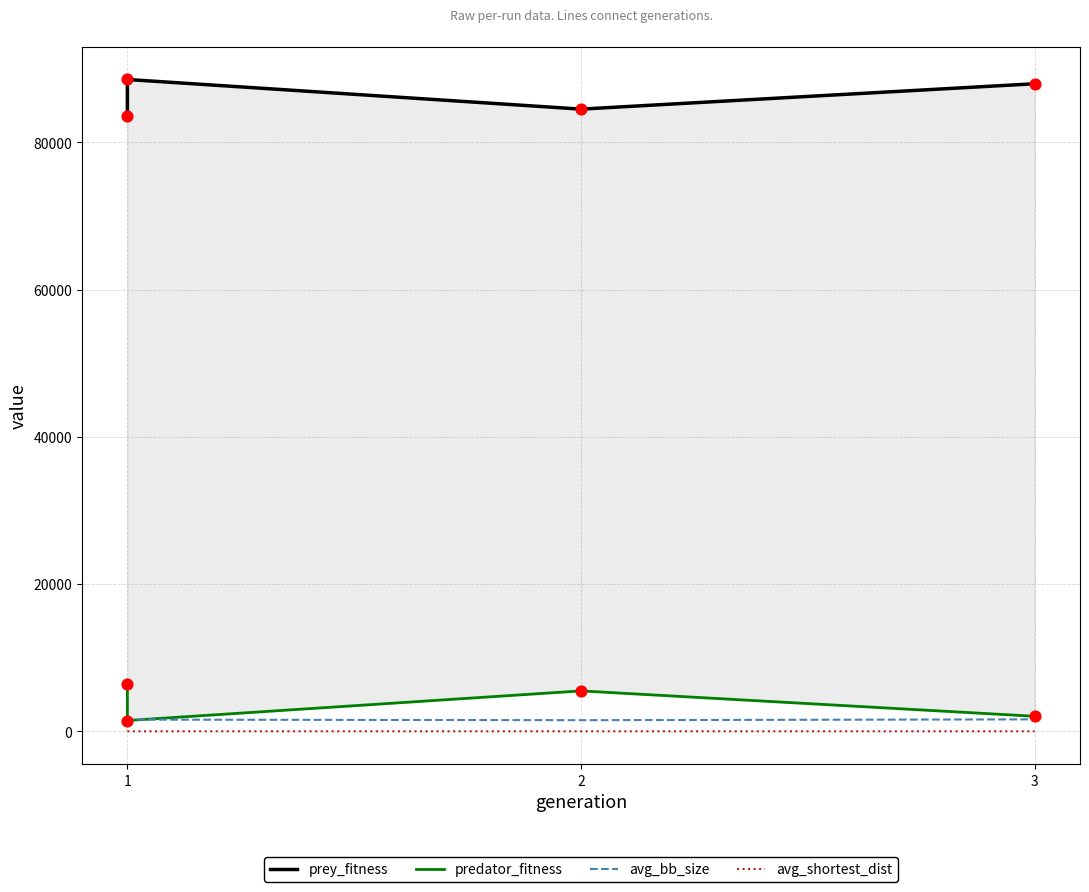

Is the value of predator_fitness at 3 greater than the value of avg_bb_size at 1?

Yes